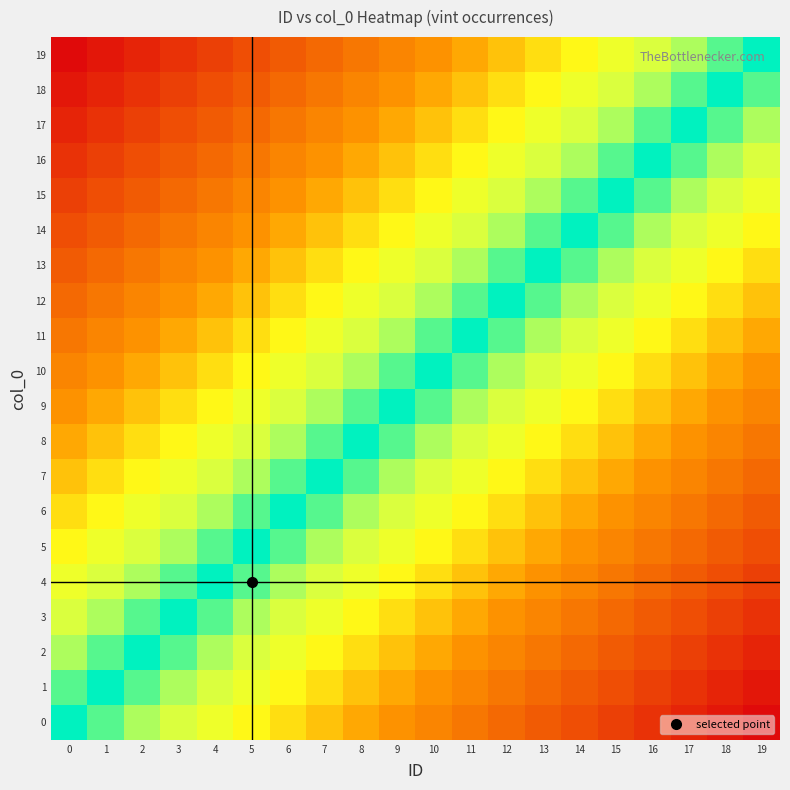

Between 15 and 10, which is larger?

15